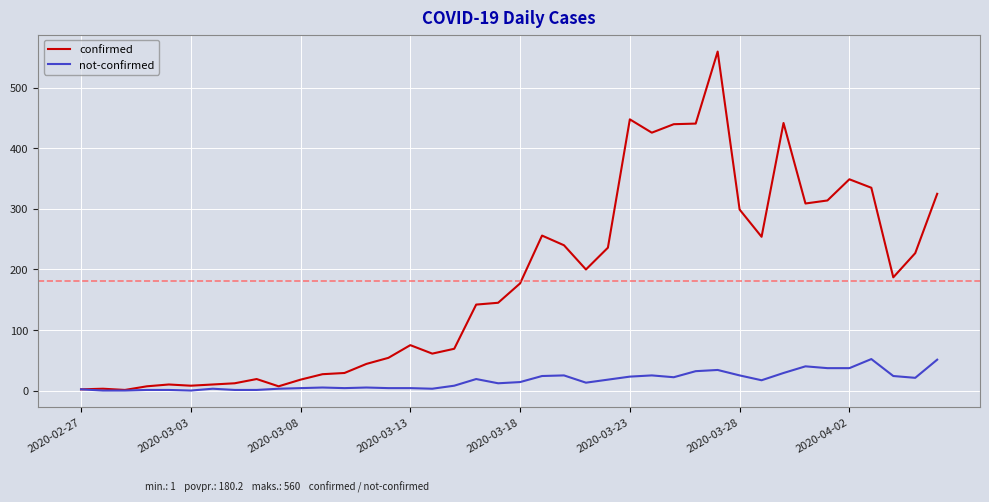

What is the maximum value for confirmed?

560